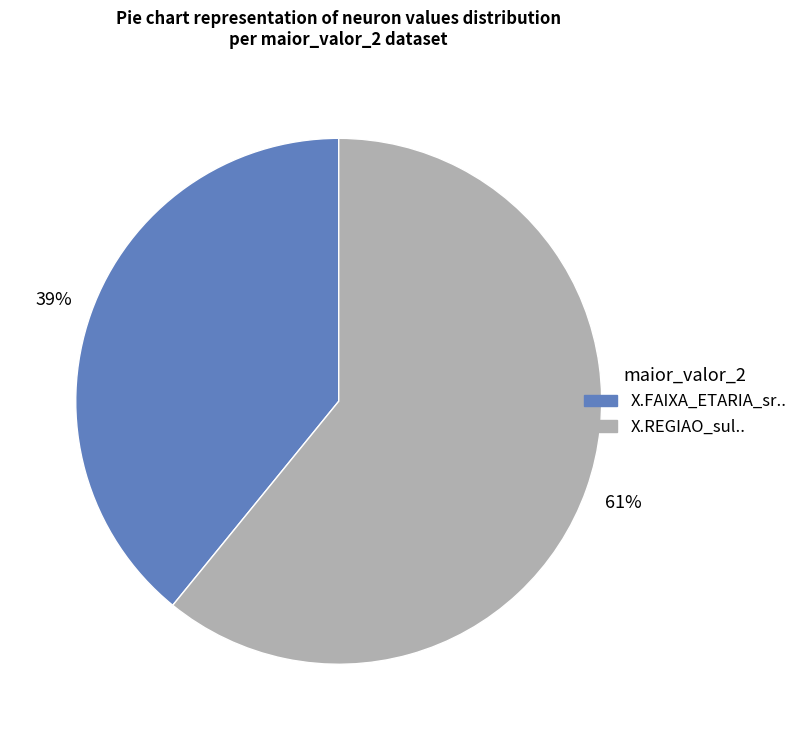

What percentage is the X.FAIXA_ETARIA_sr.. slice, to the nearest percent?

39%